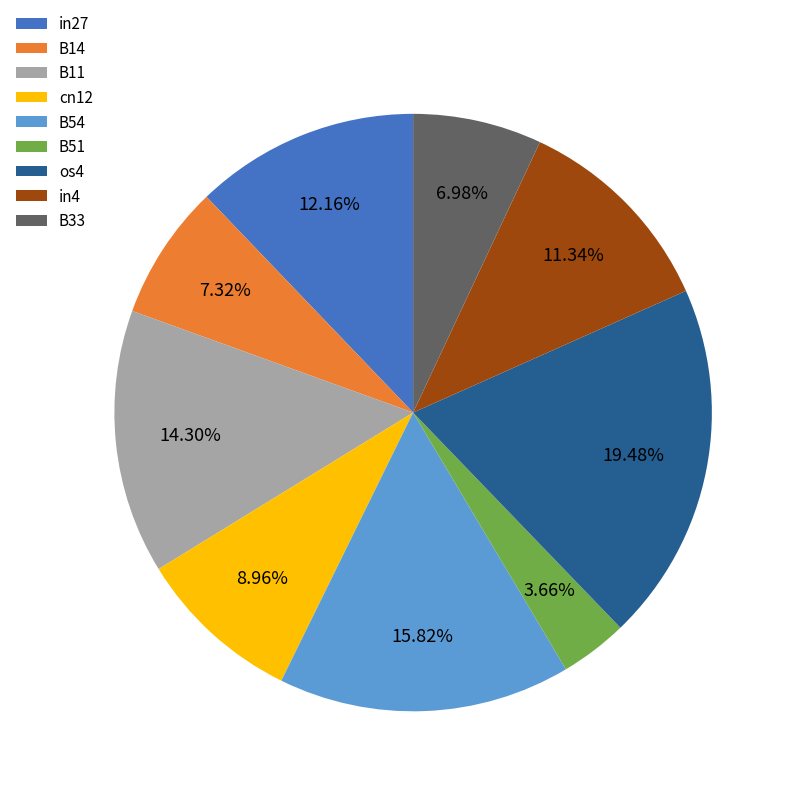

Does B11 represent more than half of the total?

No